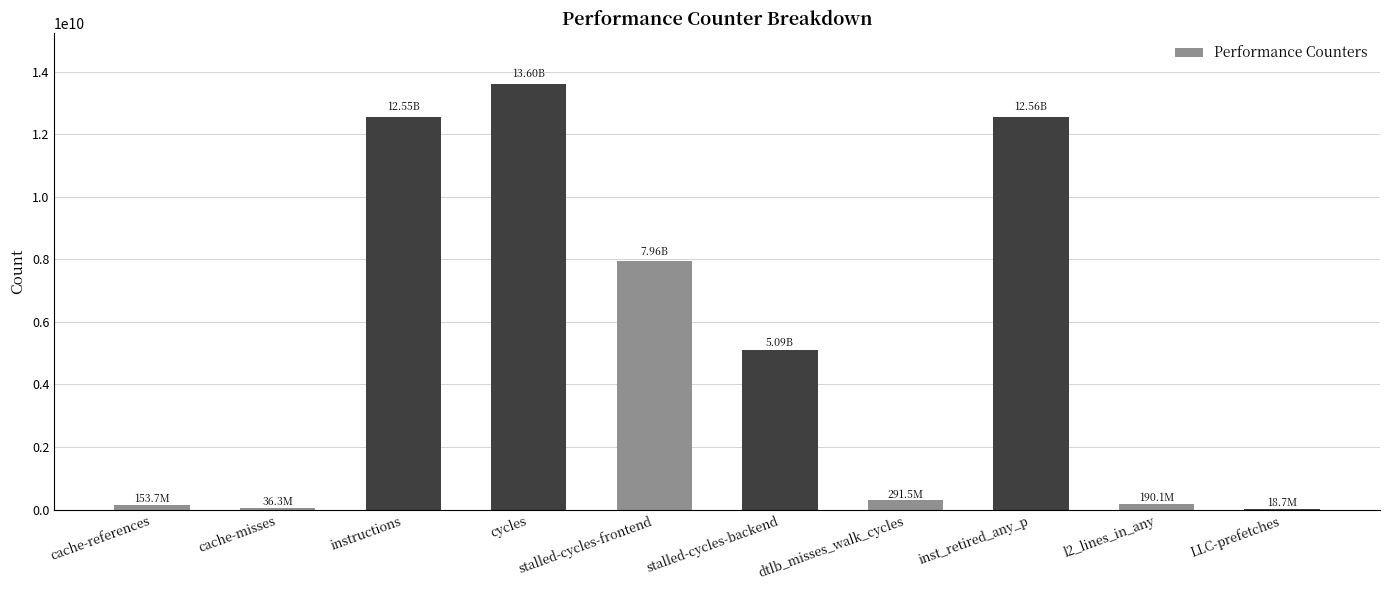

The chart shows a value of 18658153 at LLC-prefetches. True or false?

True